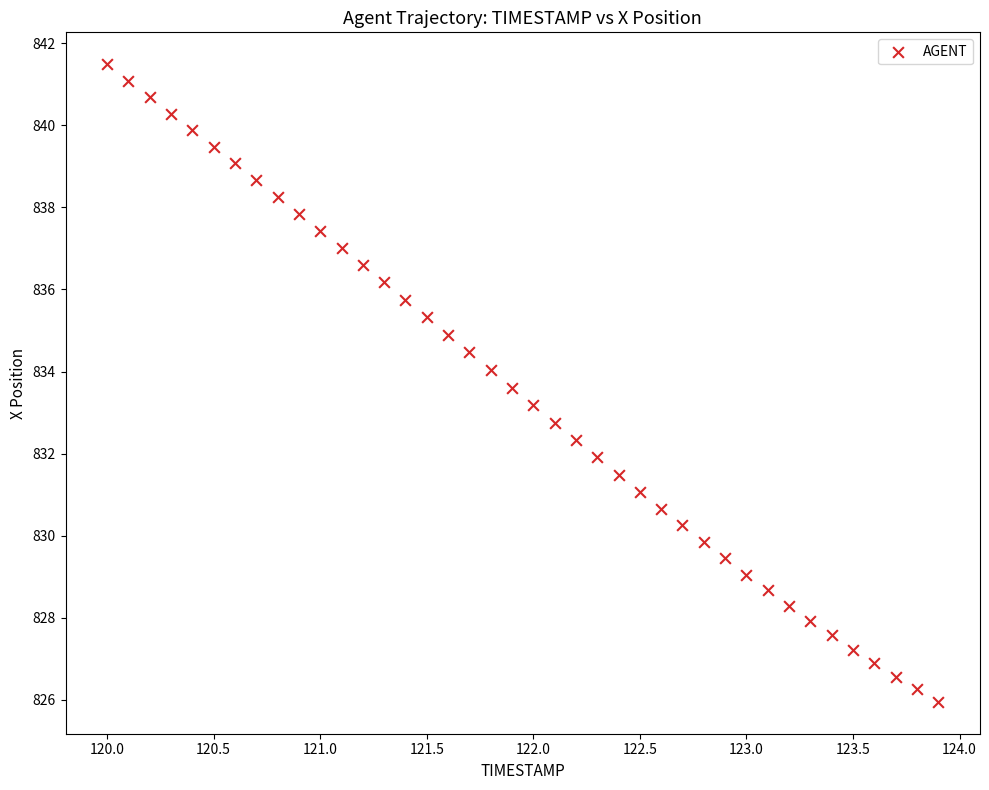

What is the range of Y values (max minus min)?

15.5